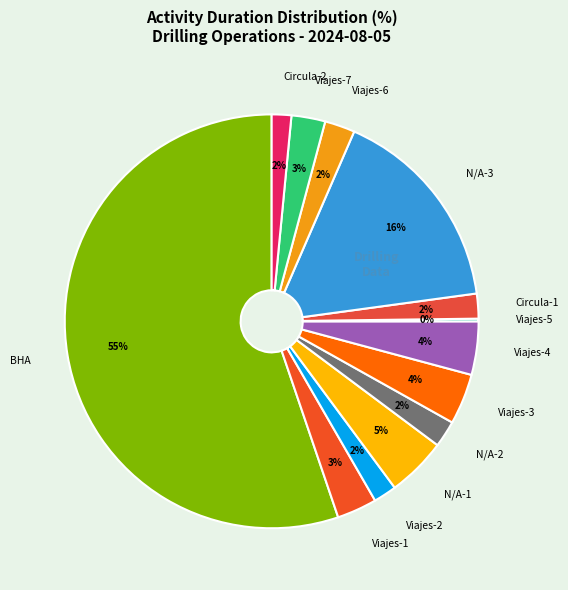

Combined, do Viajes-5 and Viajes-3 account for over 50%?

No